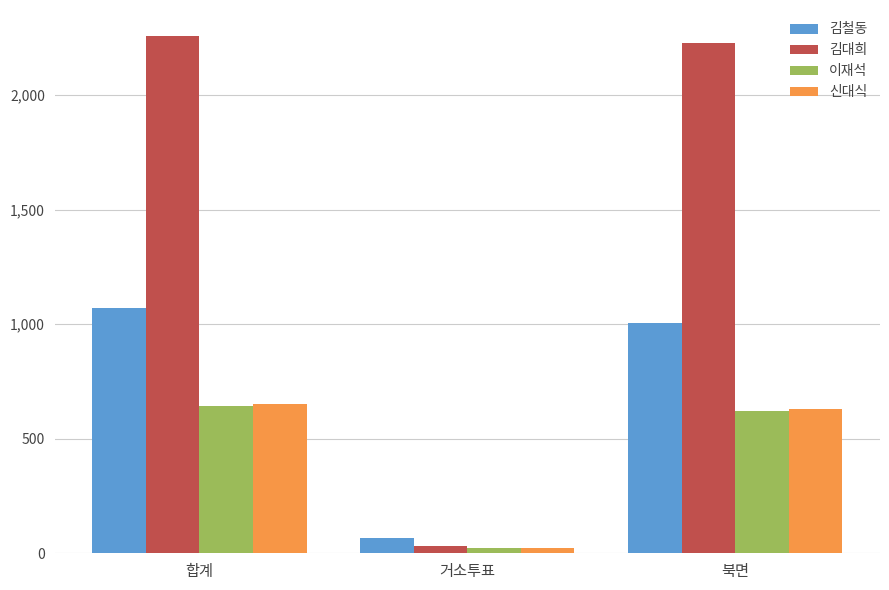

Which series has the largest total across all categories?

김대희